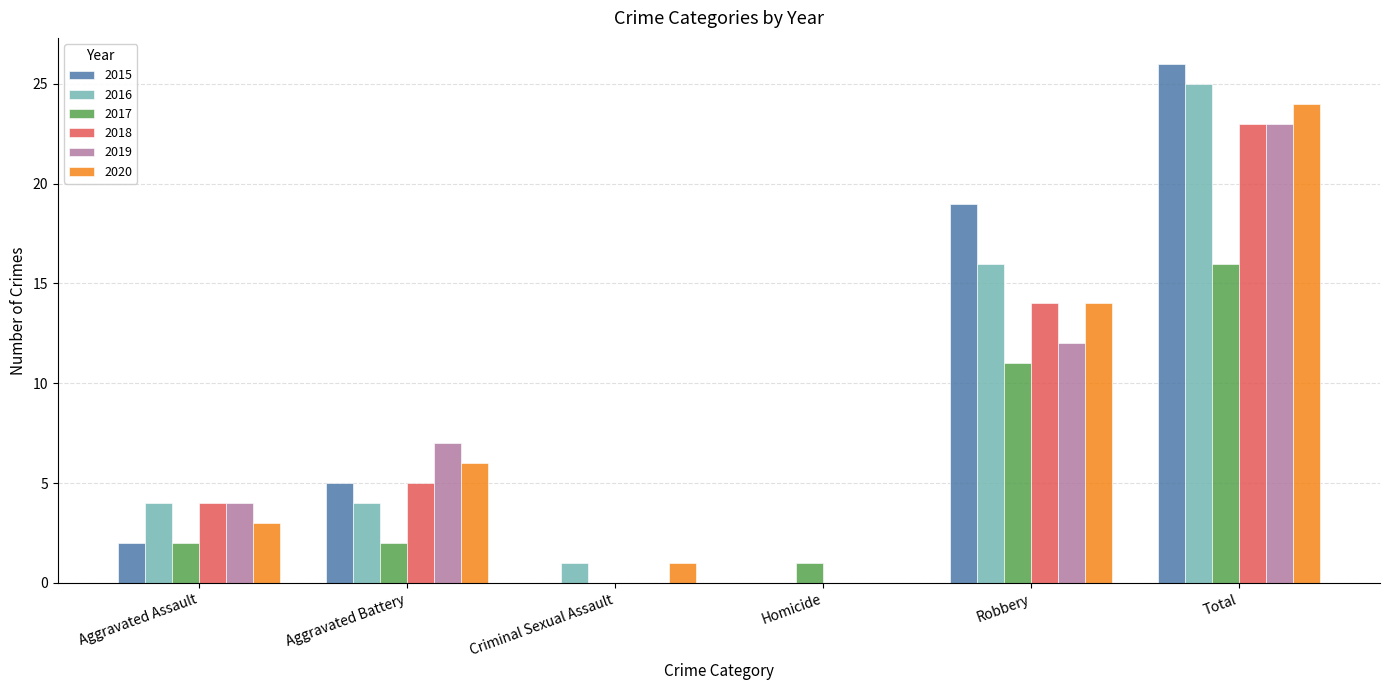

What is the sum of all 2018 values?

46